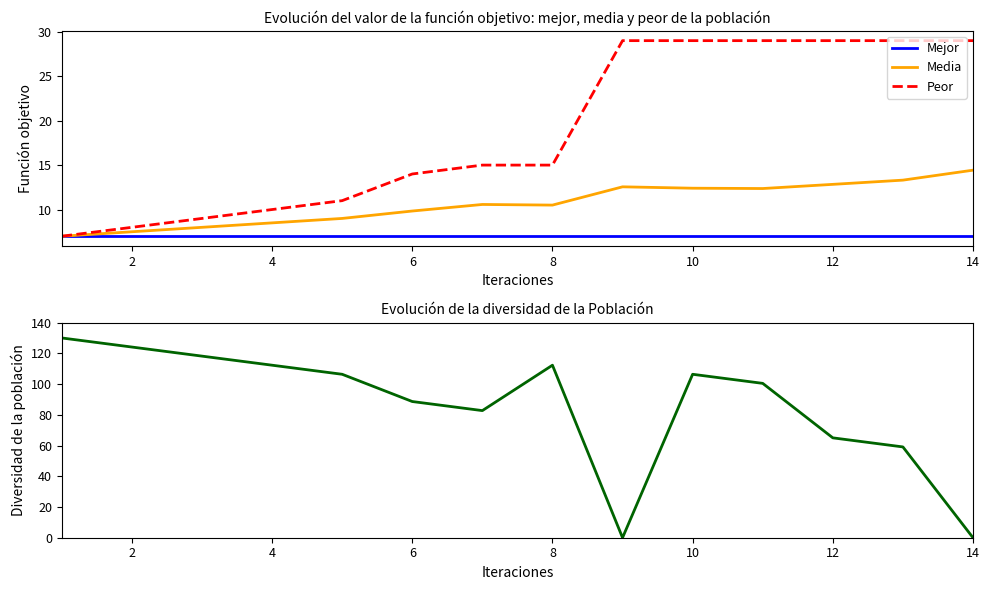

What is the average value of the Mejor series?

7.0